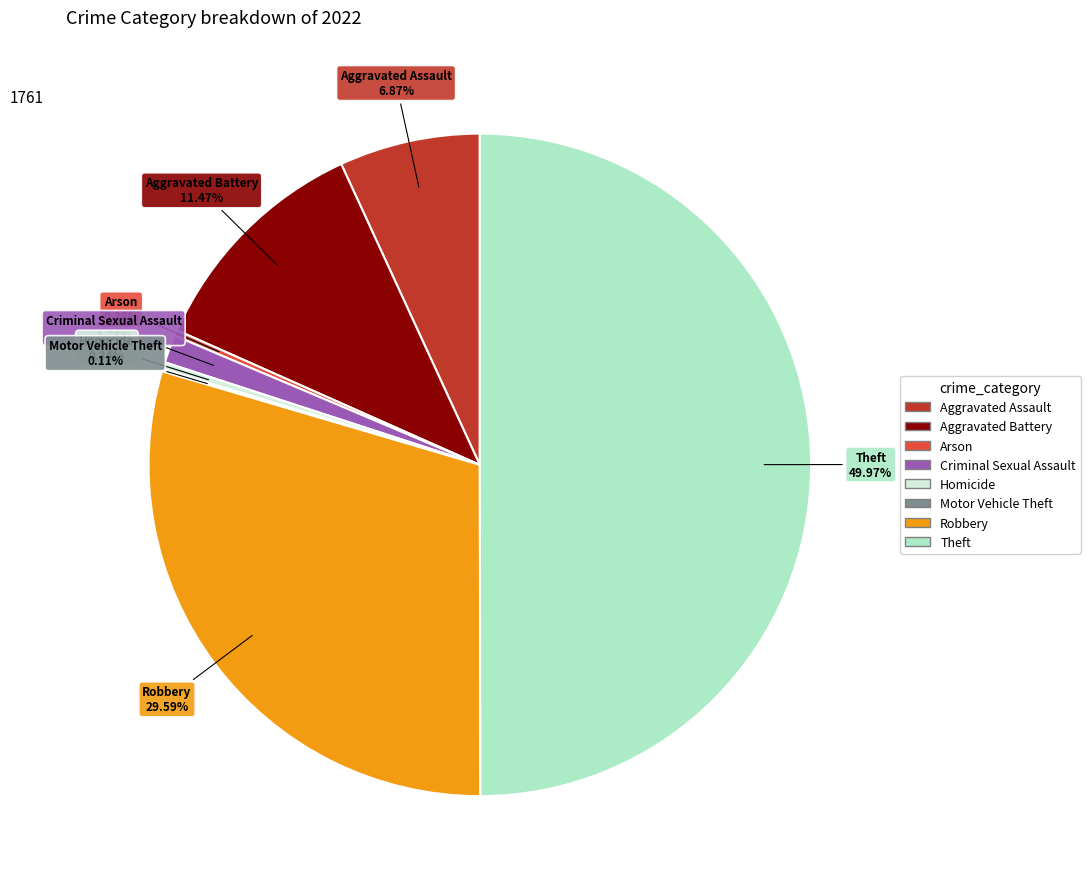

To the nearest percent, what is the average slice percentage?

12%